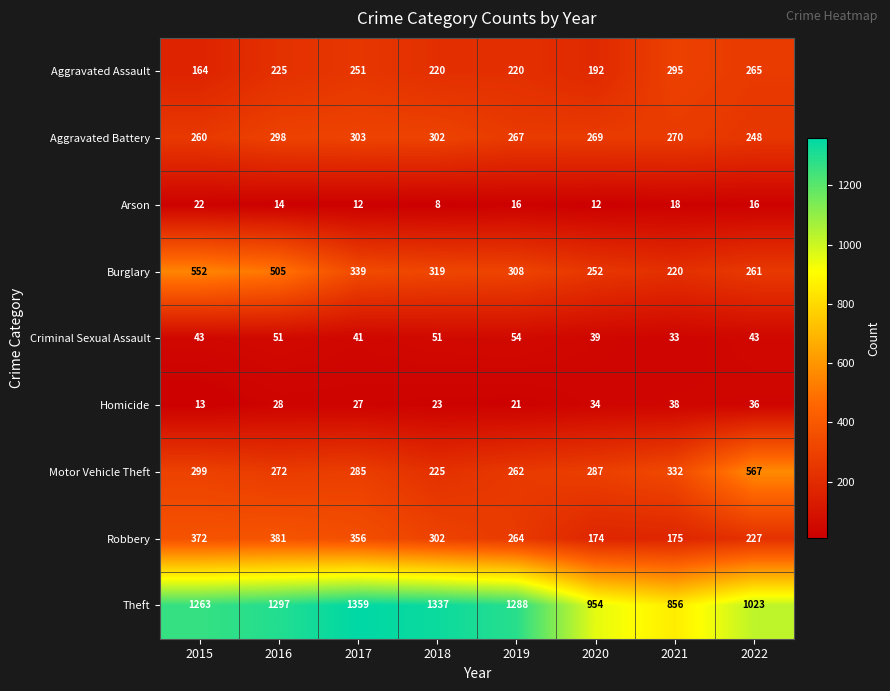

At how many categories does at least one series exceed 999?

6